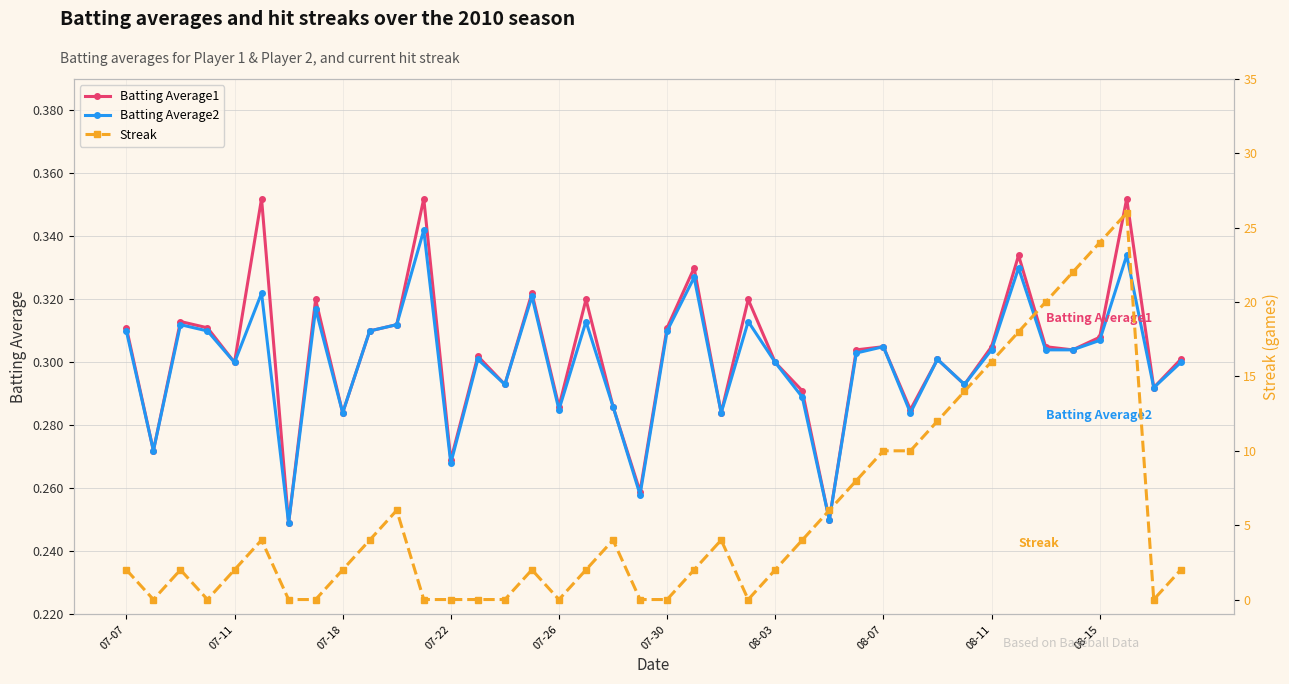

Rank the series by their maximum value, from lowest to highest.

Batting Average2, Batting Average1, Streak